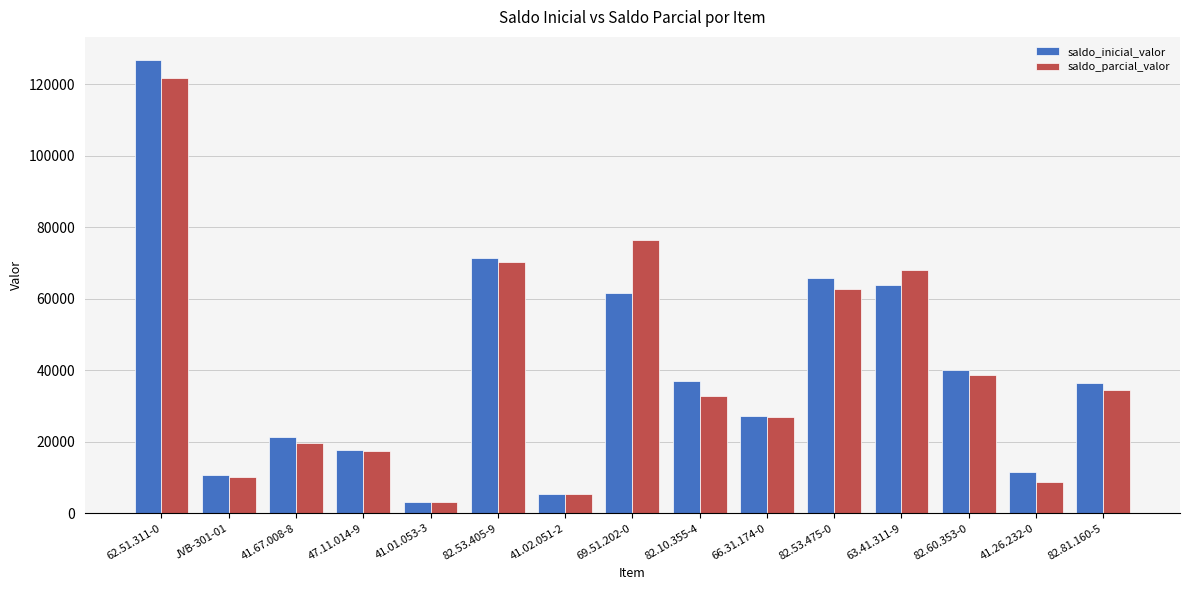

Which series has the widest spread of values?

saldo_inicial_valor